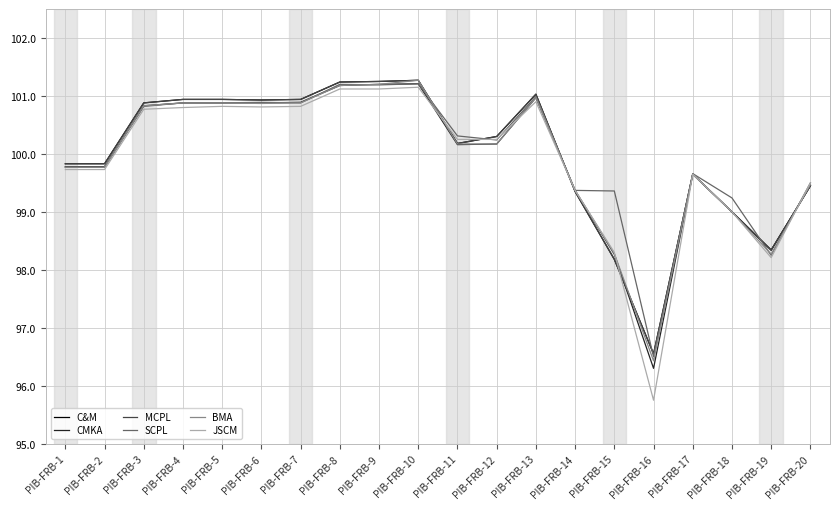

Does the chart have visible grid lines?

Yes